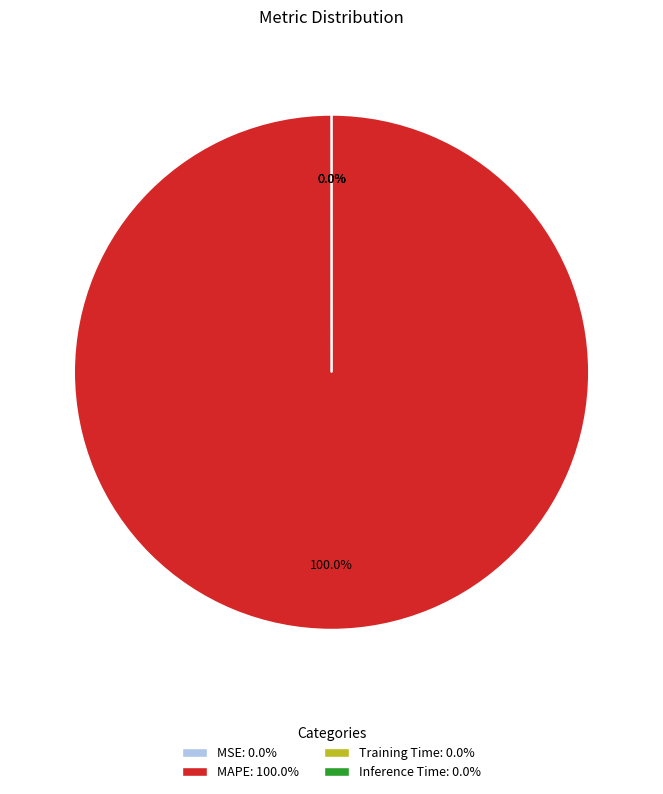

What percentage is the MAPE slice, to the nearest percent?

100%